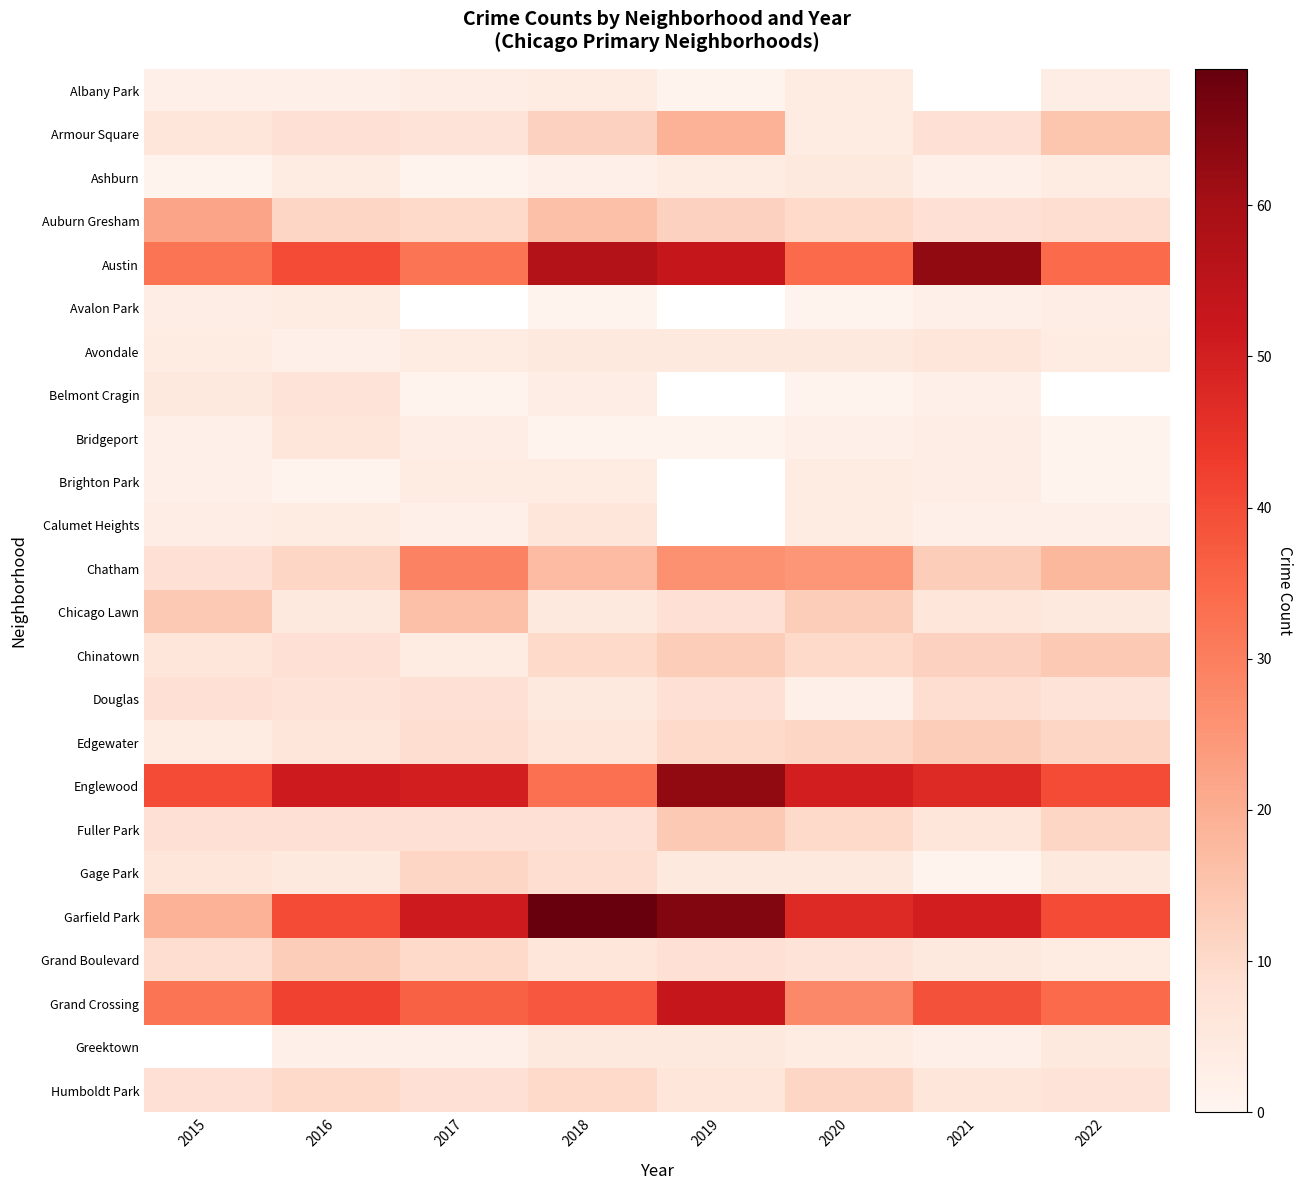

What is the total value across all series at 2016?

297.0